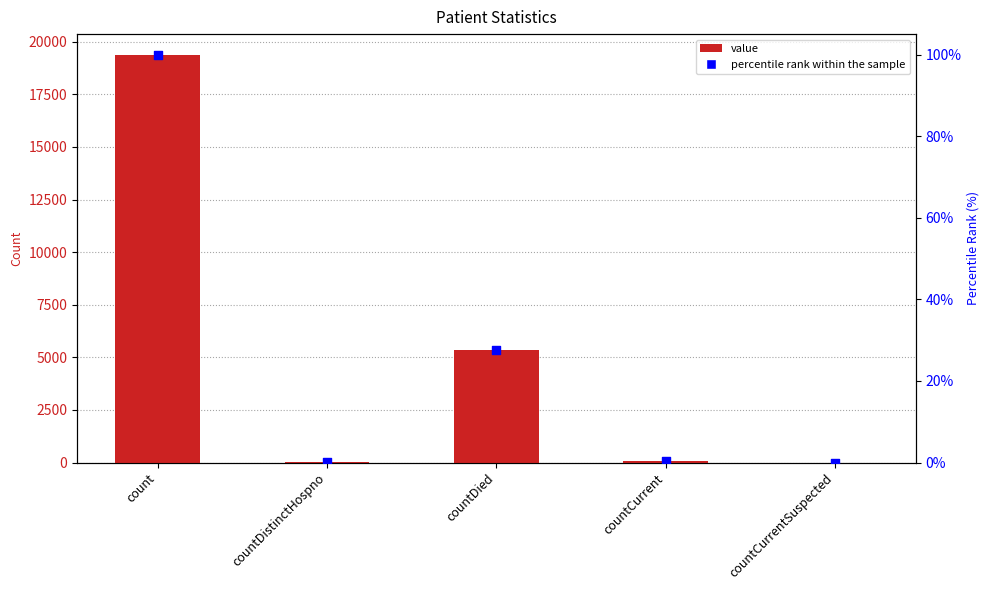

Which series contains the lowest Y value?

value